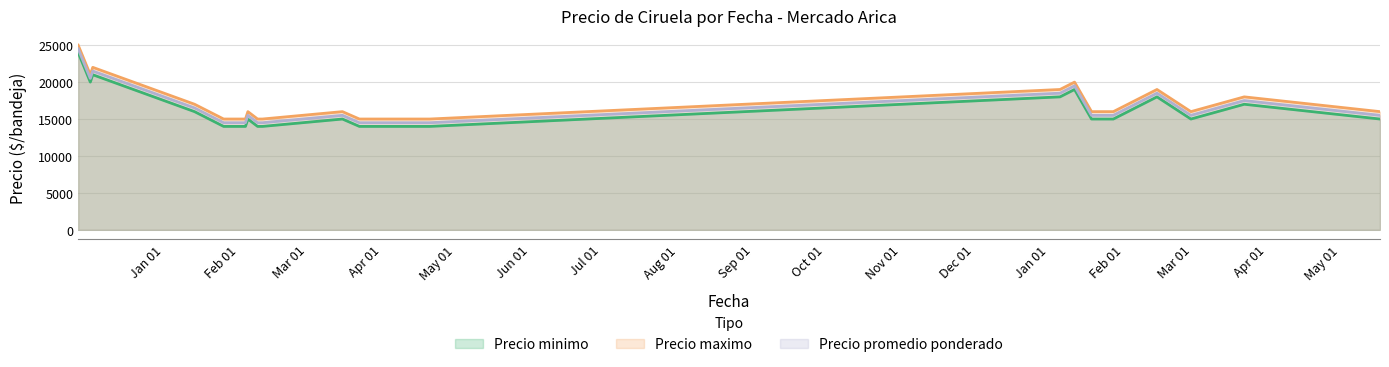

What is the highest value of the Precio maximo series?

25000